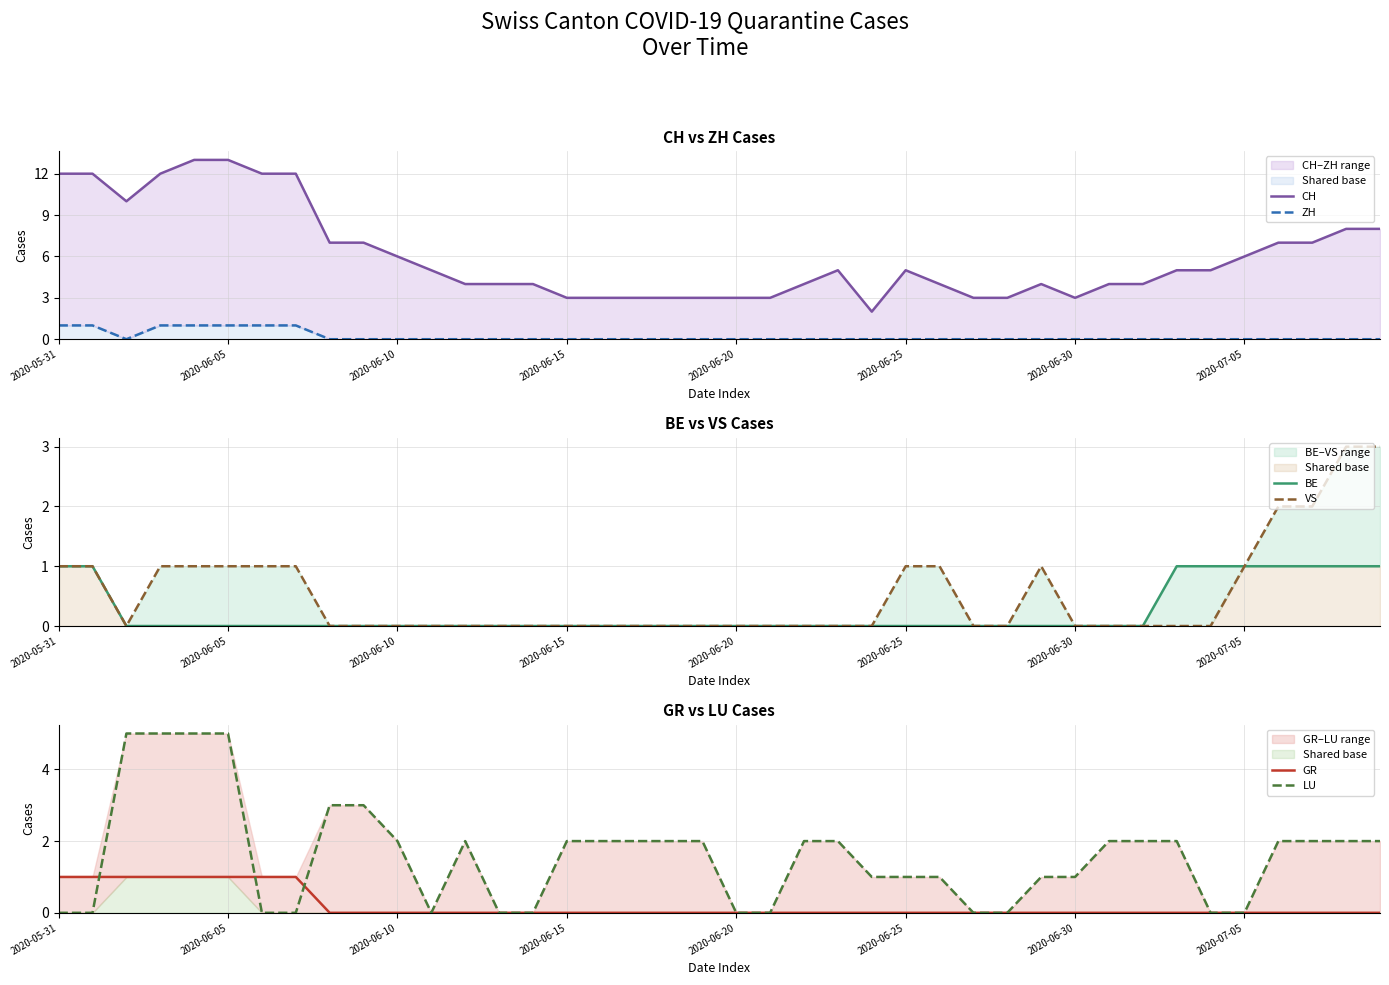

What is the value of the LU point at the 33rd from the left?

2